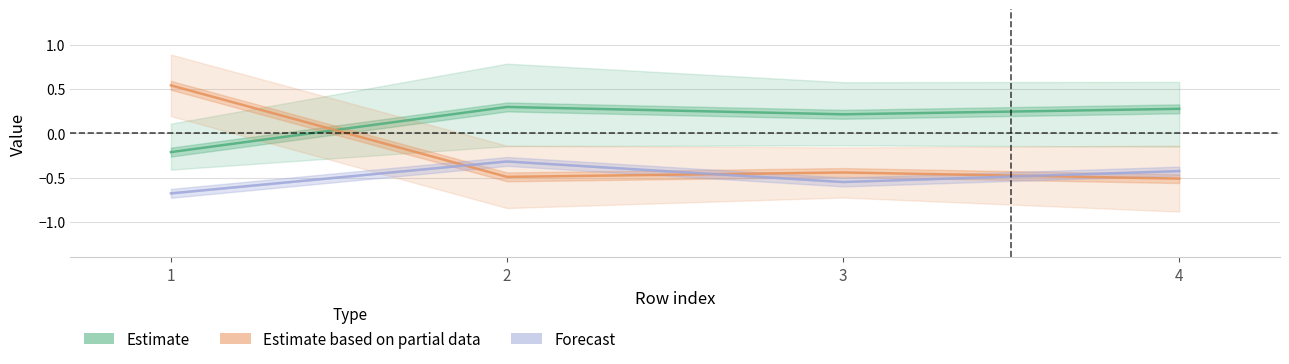

Is it true that Forecast equals -1.2 at 1?

False